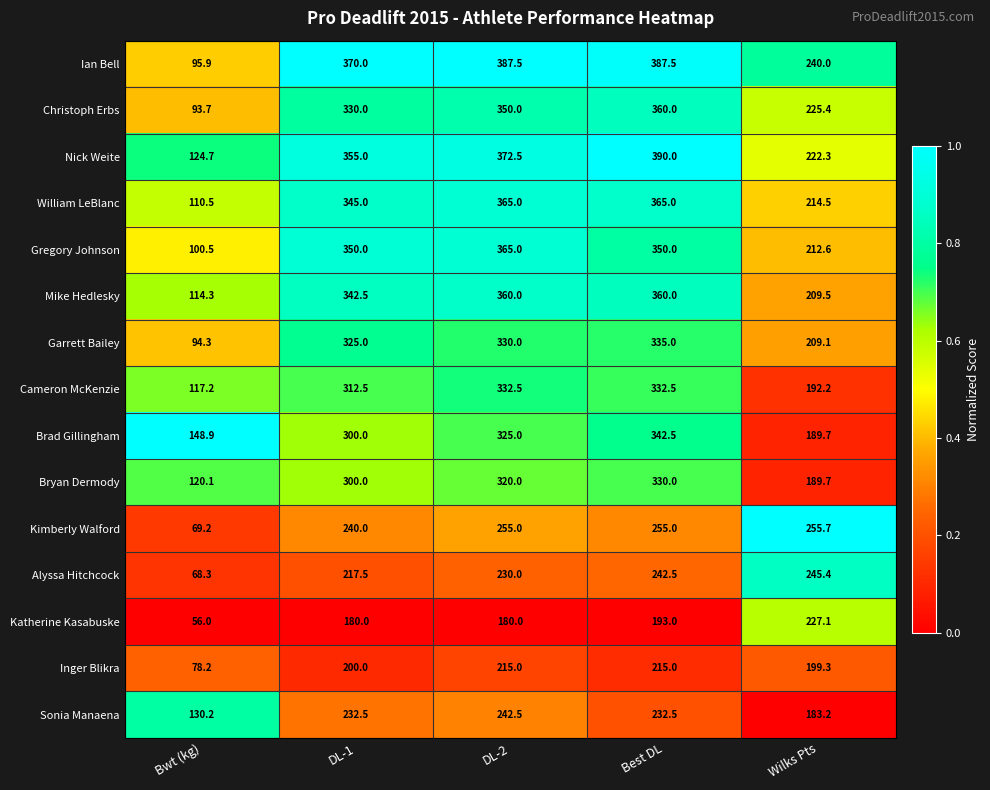

True or false: Kimberly Walford has a value of 69.2 at Bwt (kg).

True